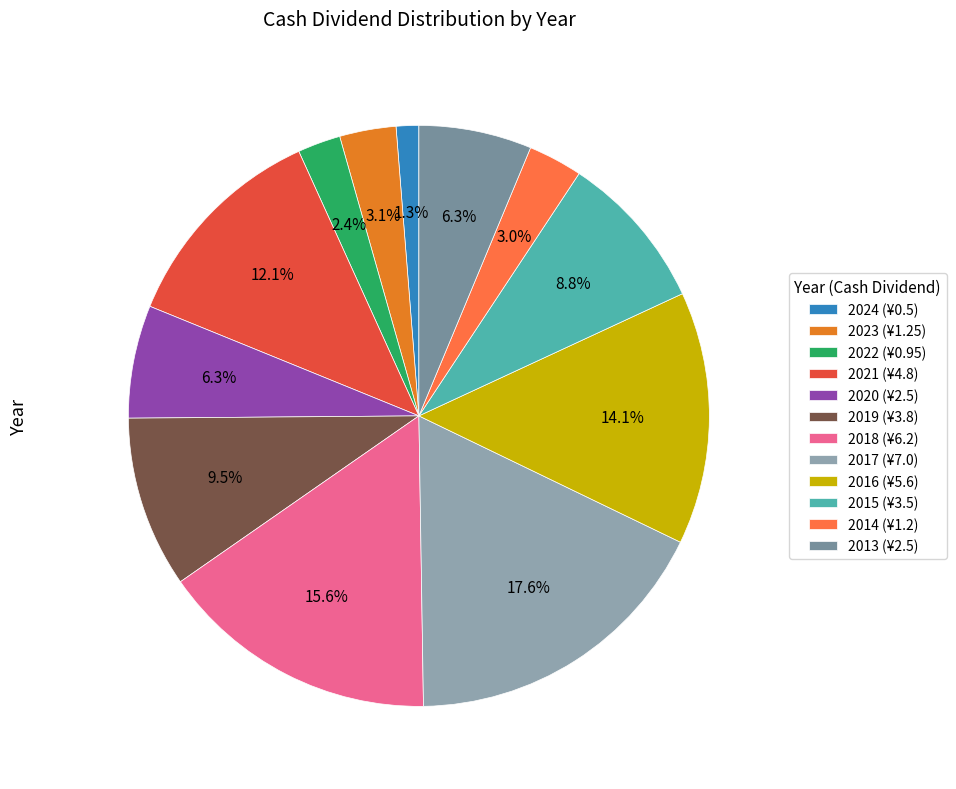

What is the smallest slice in the pie chart?

2024